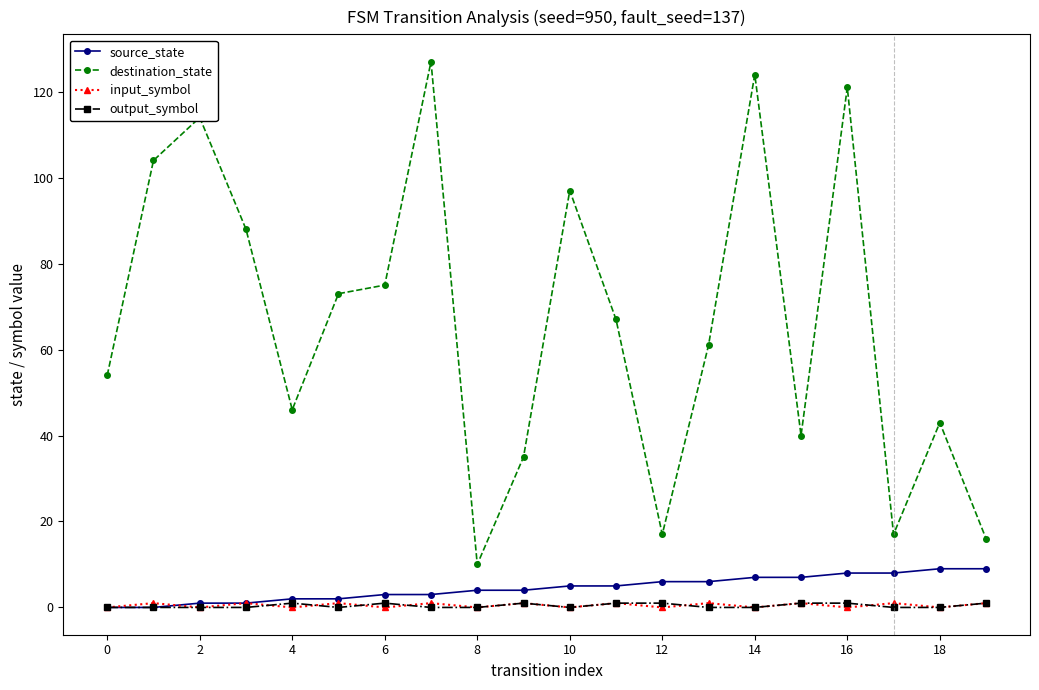

Which series has the largest total across all categories?

destination_state